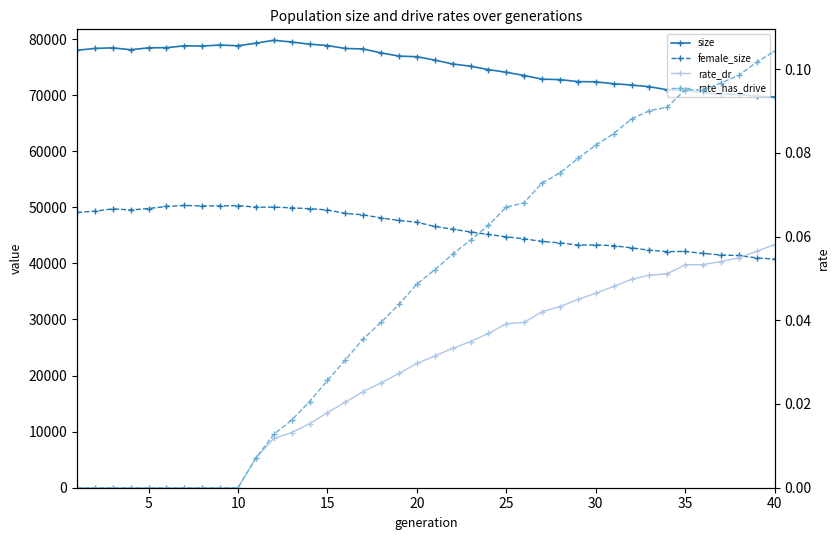

Which series has the largest range (max minus min)?

size